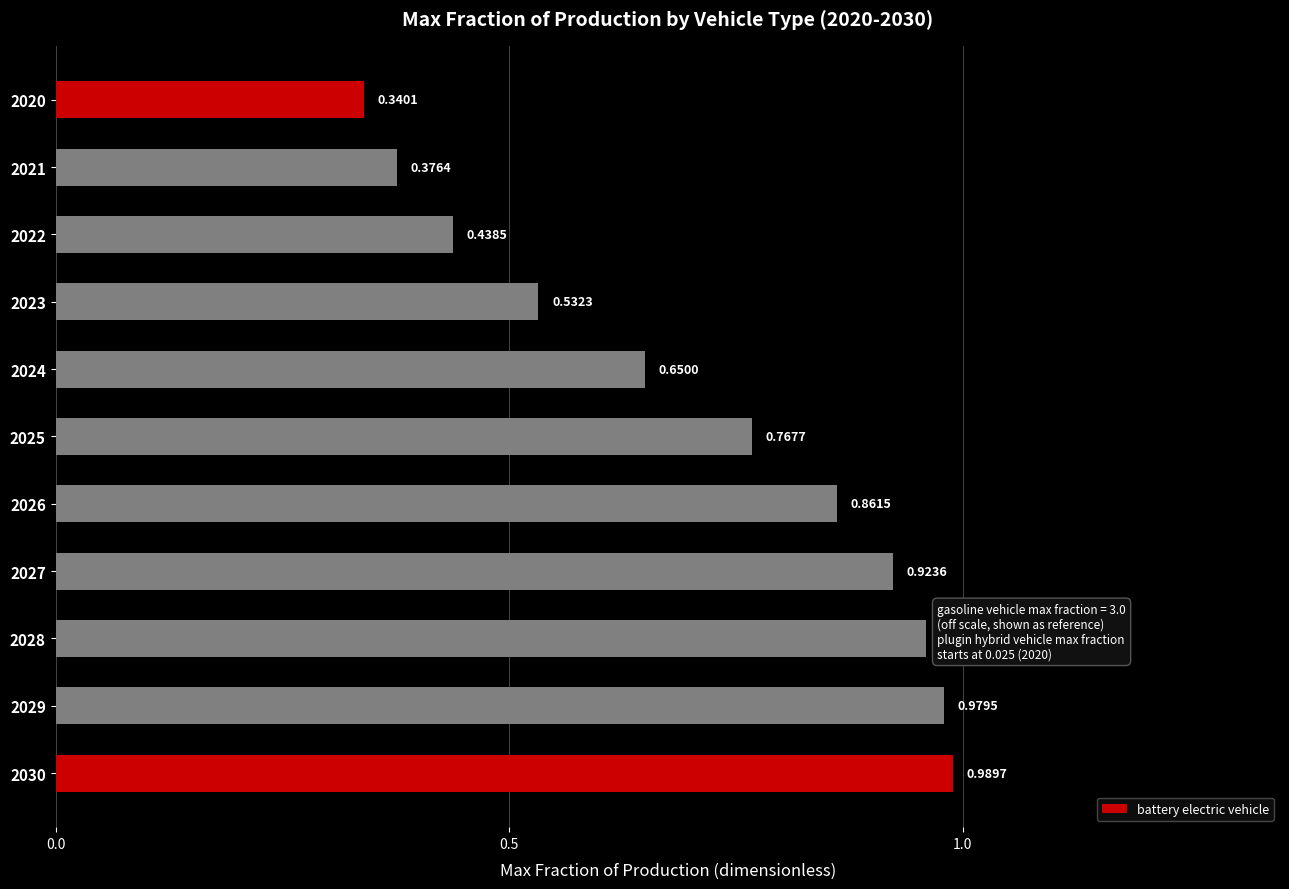

What is the sum of all values?

7.8